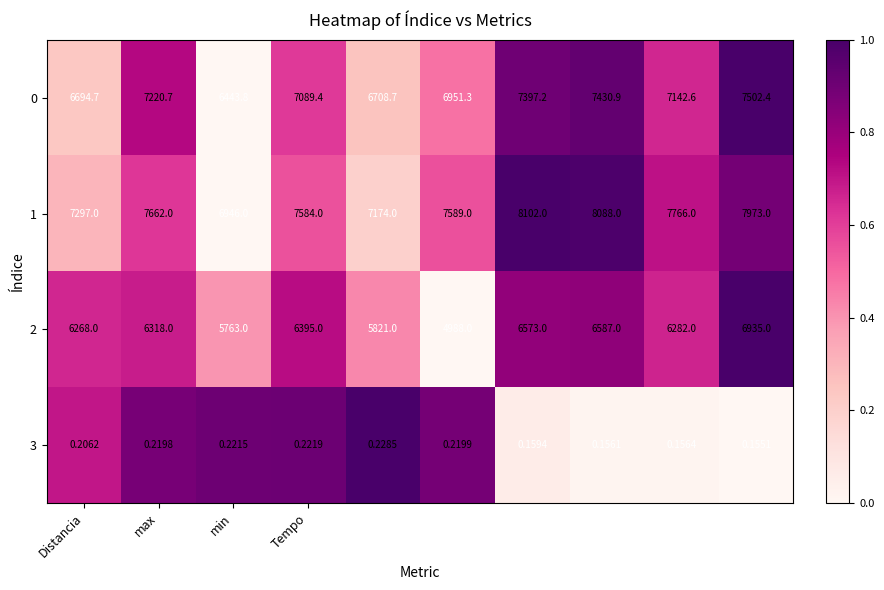

How many data points does each series have?

10